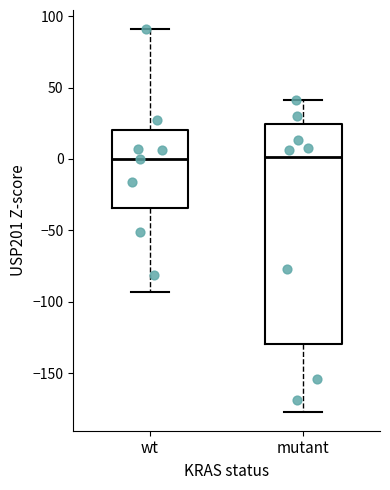

Reading left to right, transcribe this box plot: for each box, give where its median line is, the range the box spans, and where its two whiskers end, as read against the y-axis. The values are not printed on the chart, so give them approximately, as read against the axis.

wt: median 0, box -35 to 20, whiskers -95 to 90
mutant: median 0, box -130 to 25, whiskers -175 to 40